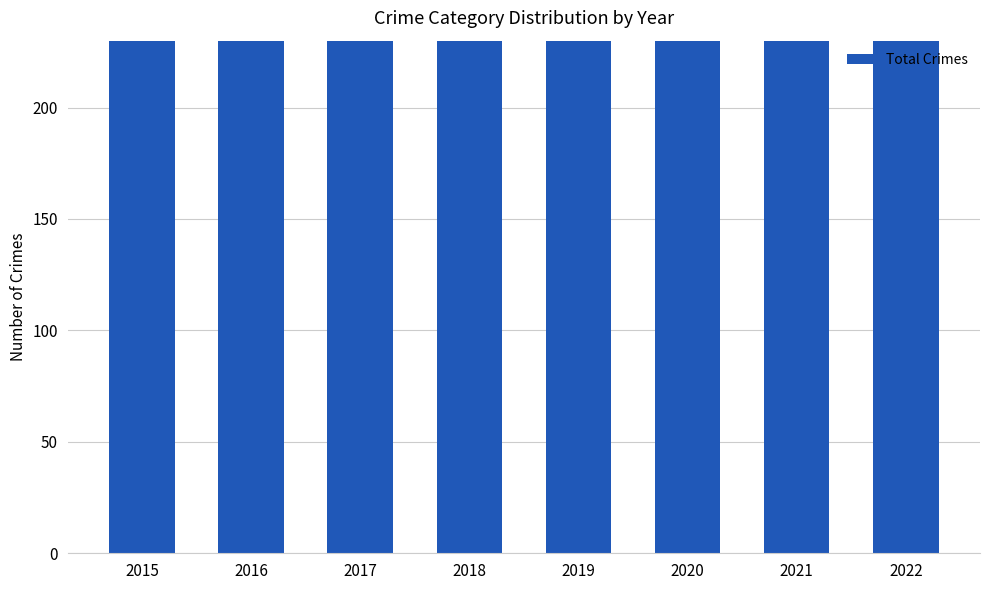

How many bars are there in total?

8